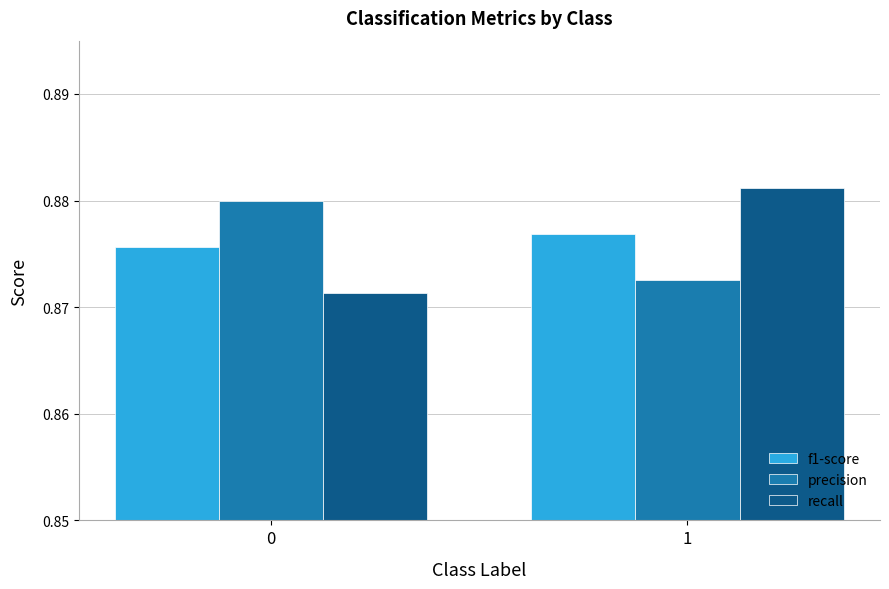

What is the total value across all series at 1?

2.6